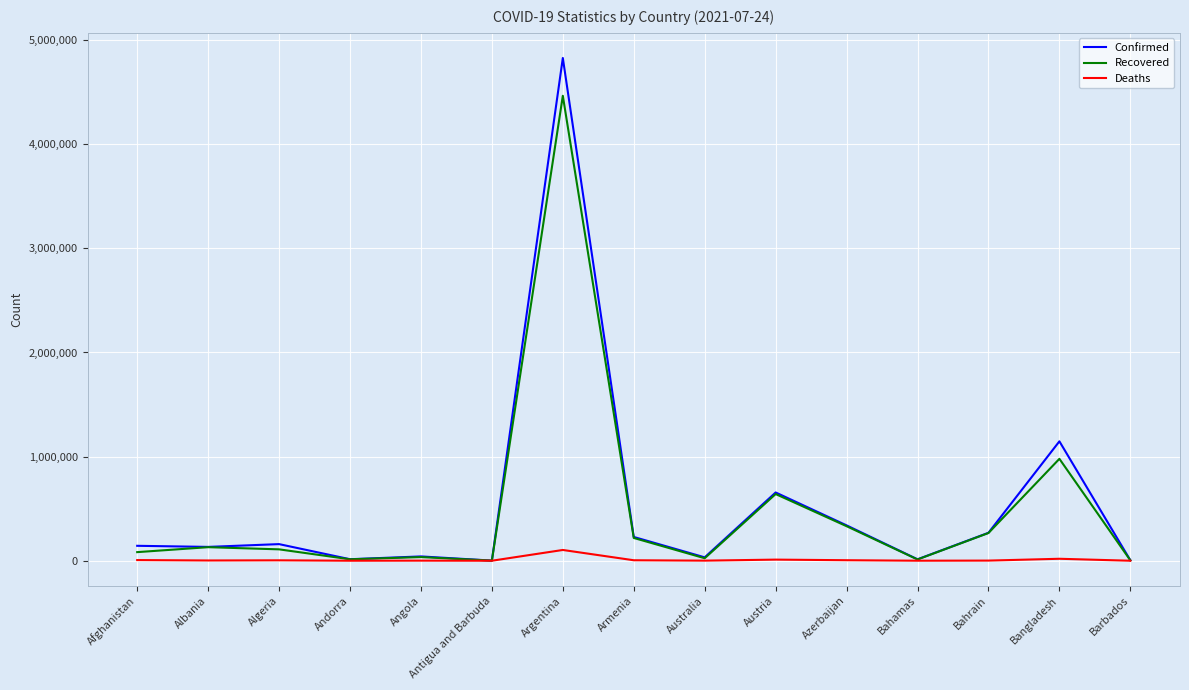

Which category has the highest value across all series?

Argentina